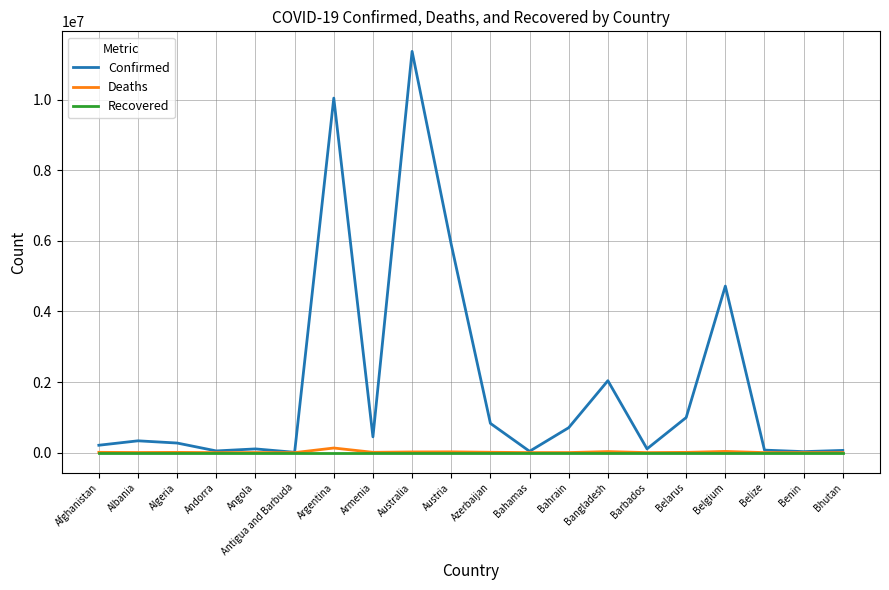

What are all the series names shown in the legend?

Confirmed, Deaths, Recovered